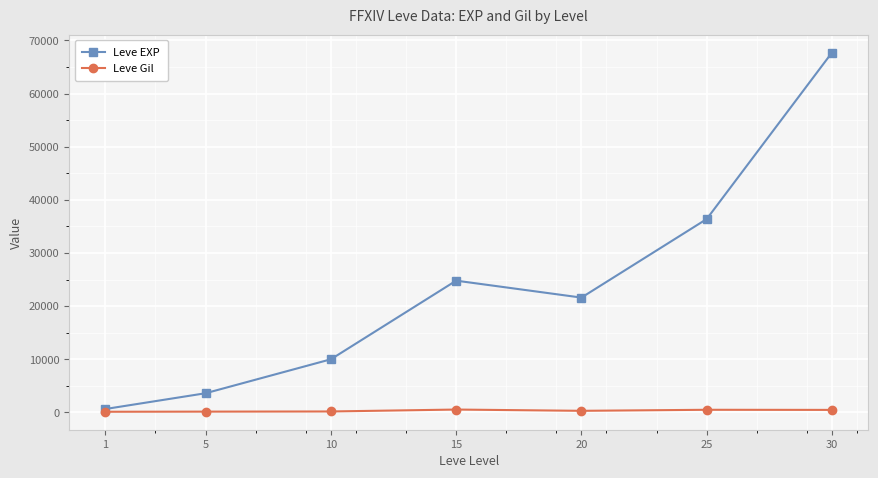

List the series in order of their peak value, lowest first.

Leve Gil, Leve EXP